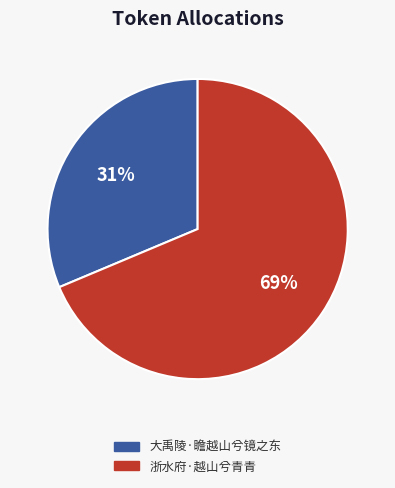

To the nearest percent, what portion does 大禹陵·瞻越山兮镜之东 represent?

31%